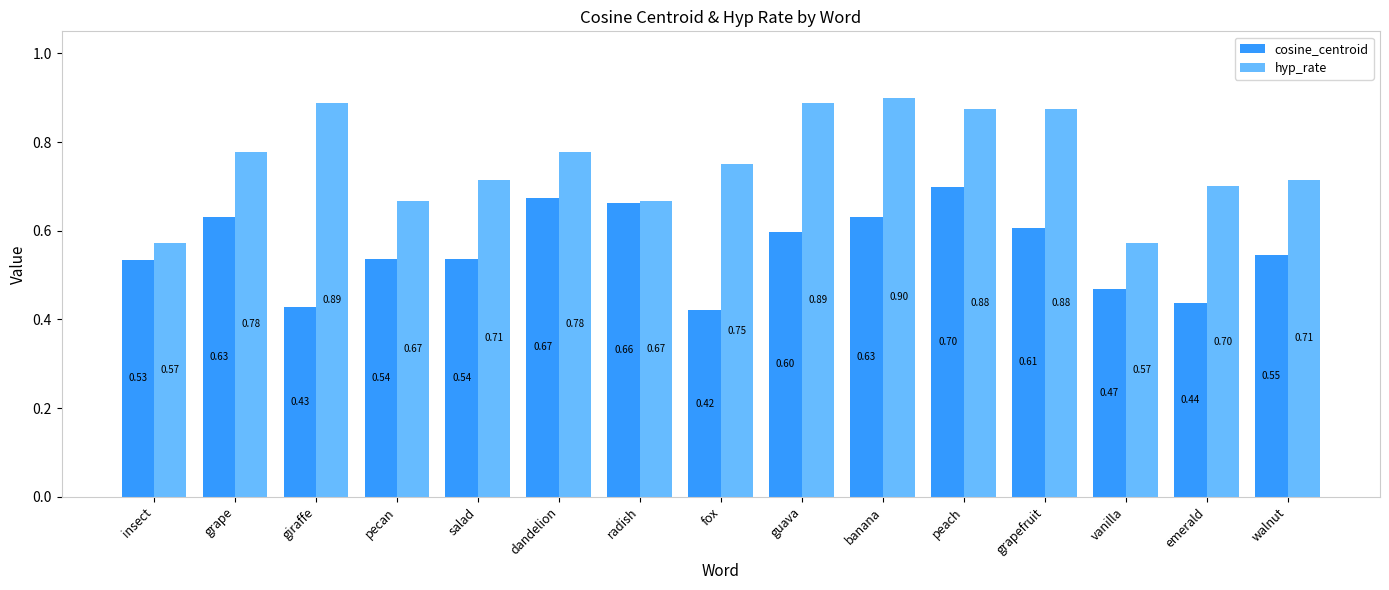

What is the sum of all hyp_rate values?

11.3